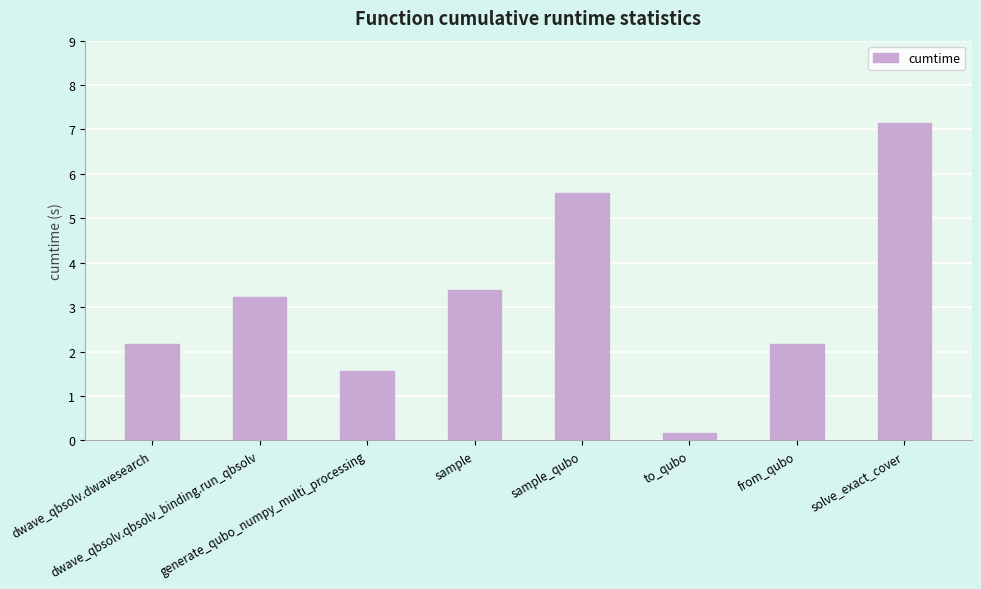

What is the value of the 6th bar from the left?

0.2